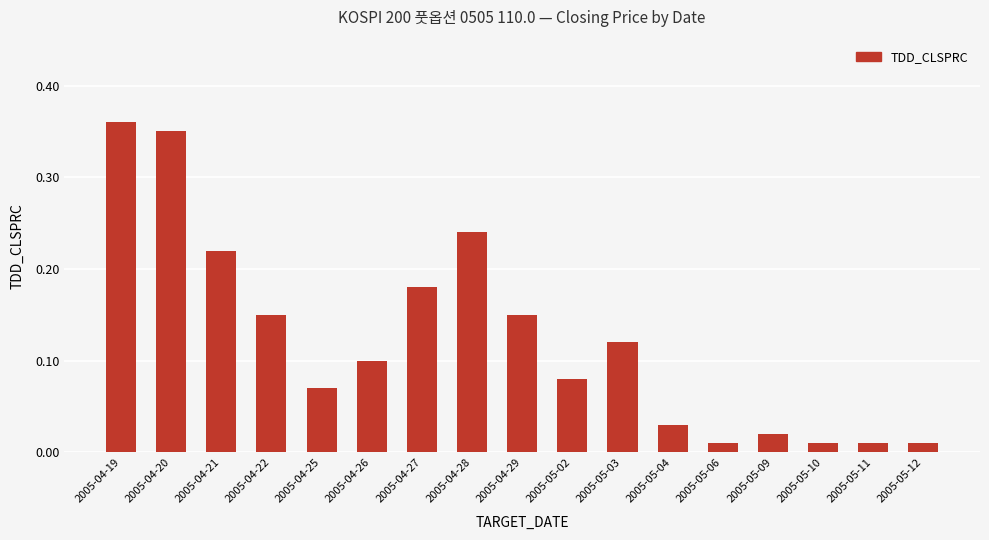

Count the number of data series in this chart.

1